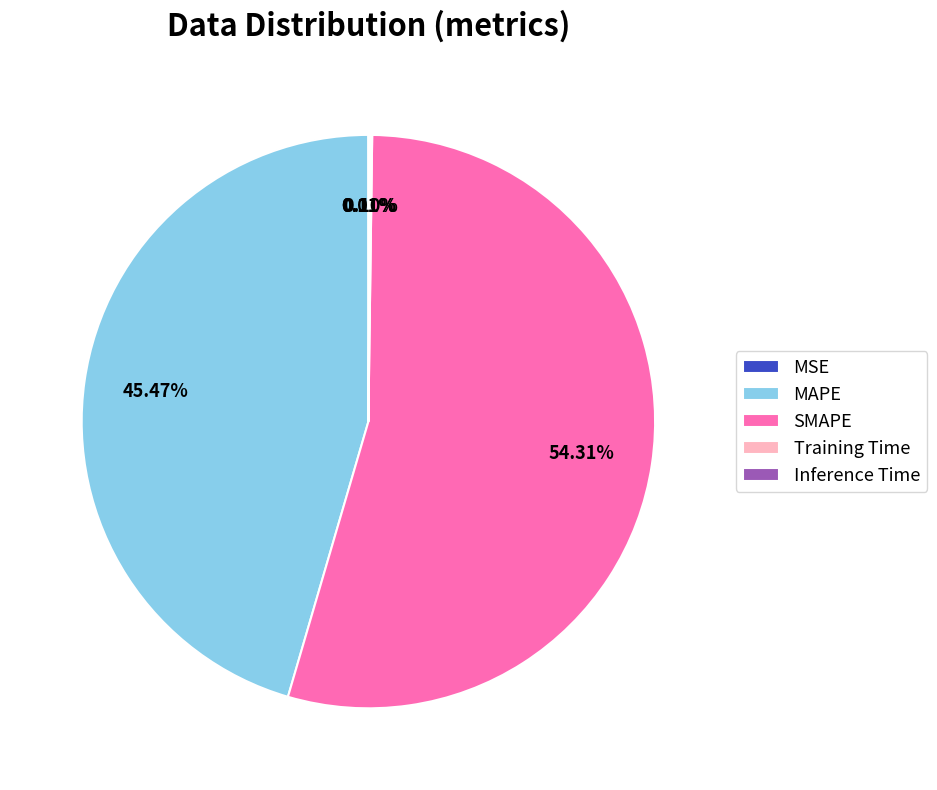

Is there a majority slice in this chart?

Yes